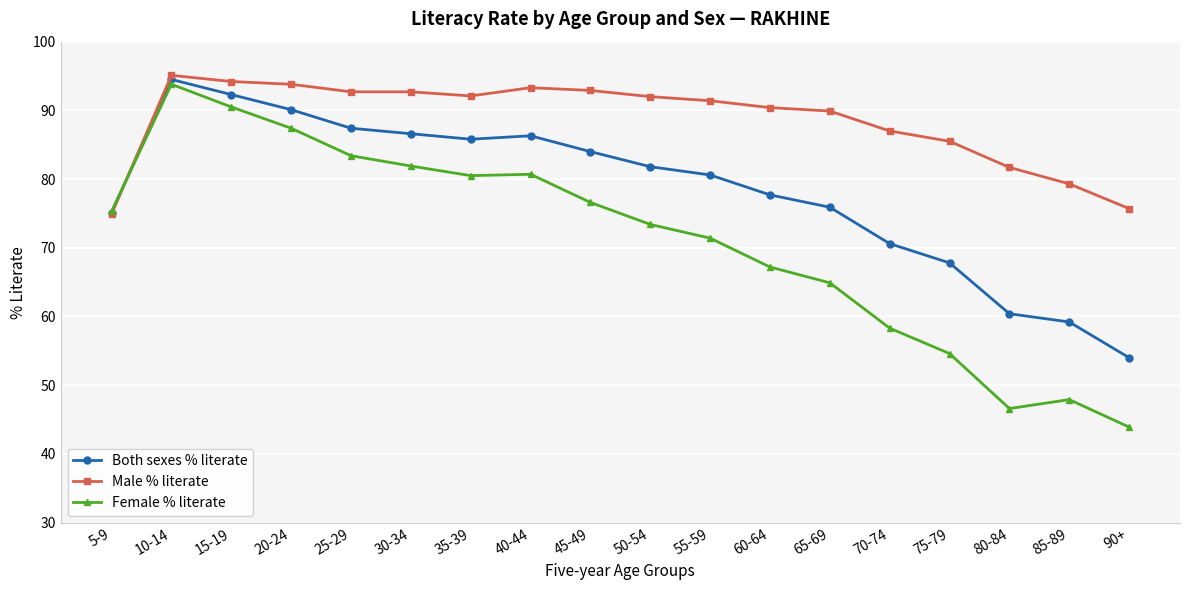

What is the sum of all Both sexes % literate values?

1410.1